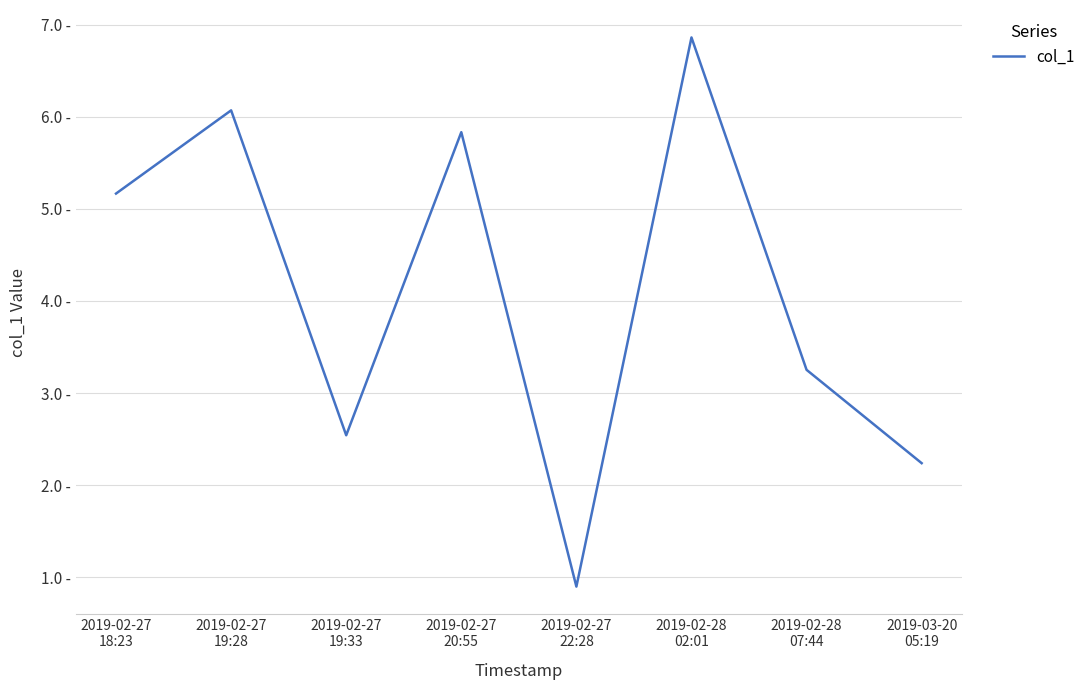

The value at 2019-03-20
05:19 is 3.5. True or false?

False